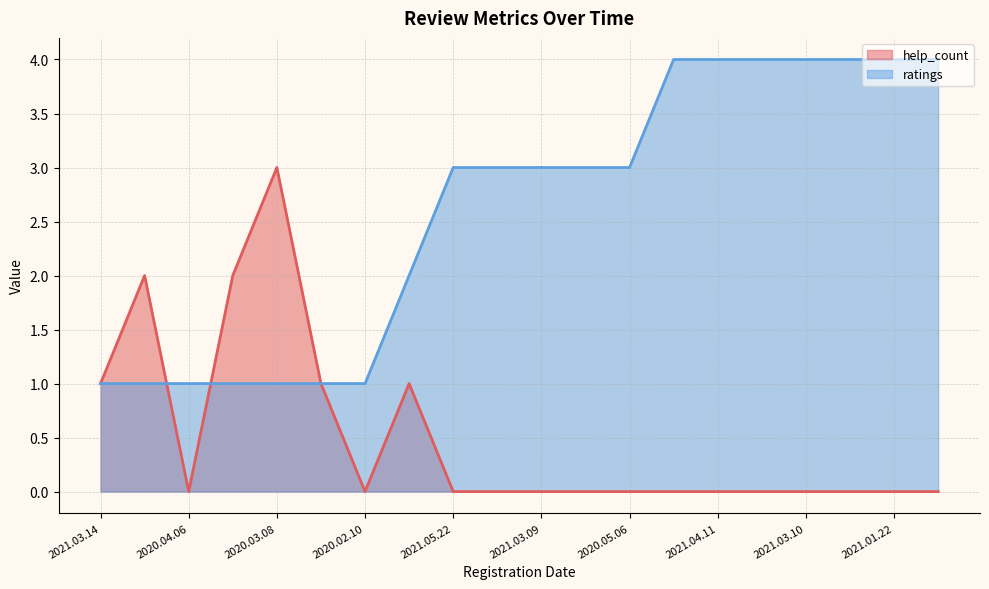

Which series has the largest total across all categories?

ratings